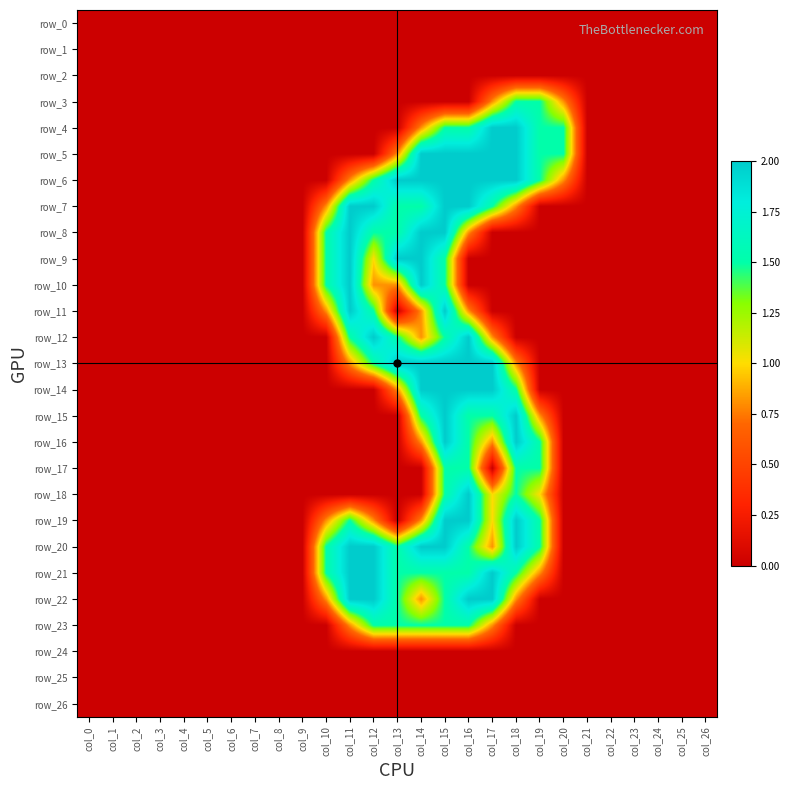

What value does the row_22 series have at col_12?

2.0